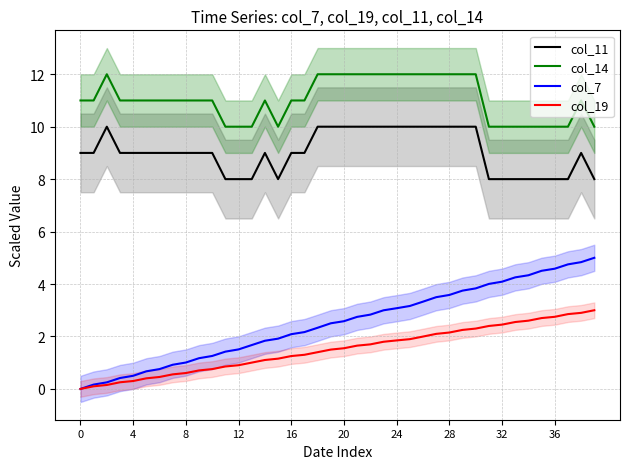

True or false: col_14 and col_11 intersect in this chart.

False